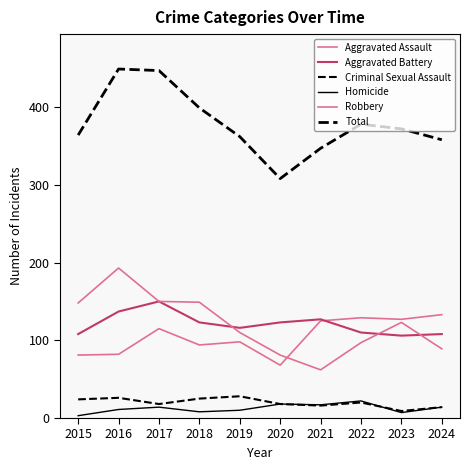

Read the Homicide value at 2017, to the nearest 10.

10